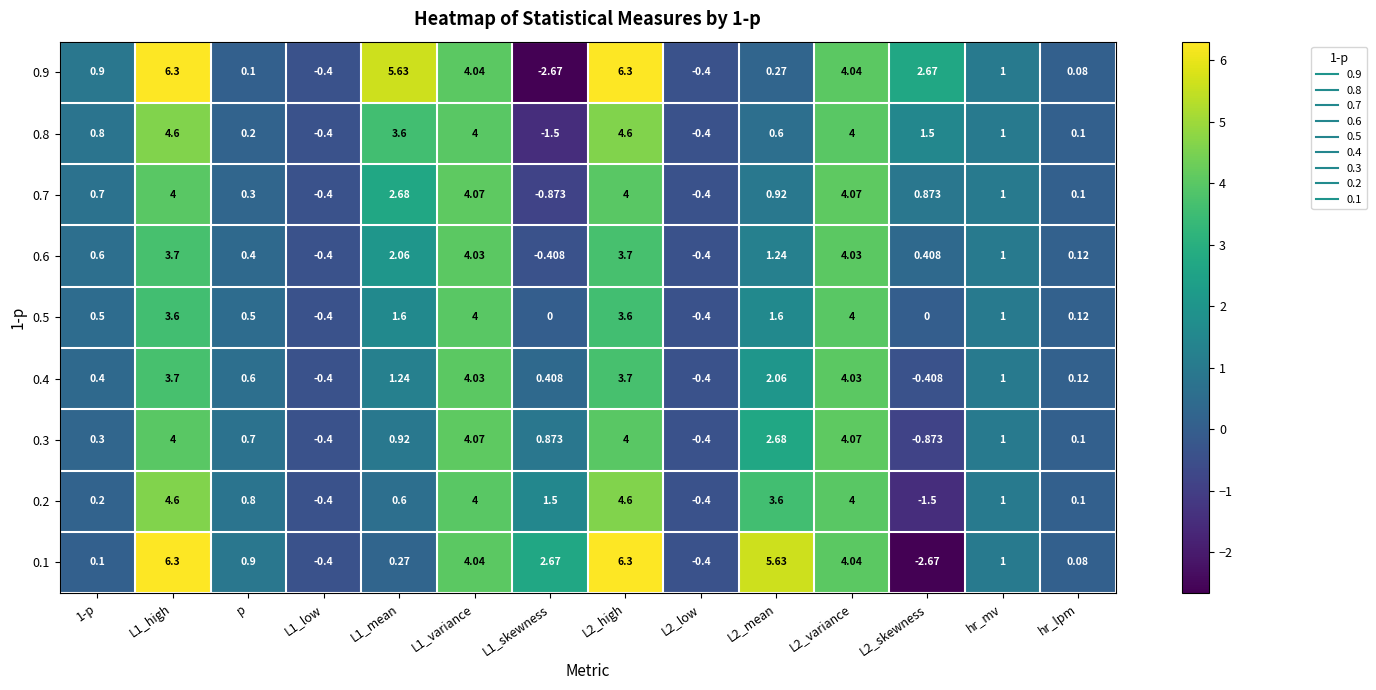

Is the value of 0.1 at hr_mv greater than the value of 0.7 at L2_skewness?

Yes